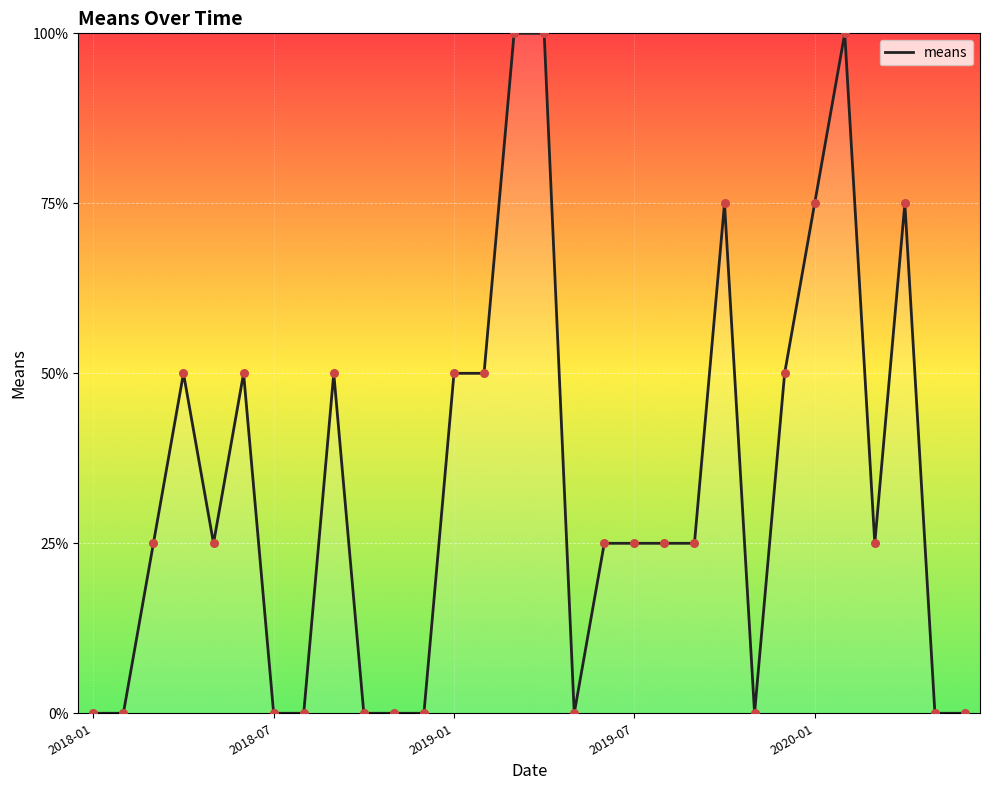

What is the greatest value displayed?

100